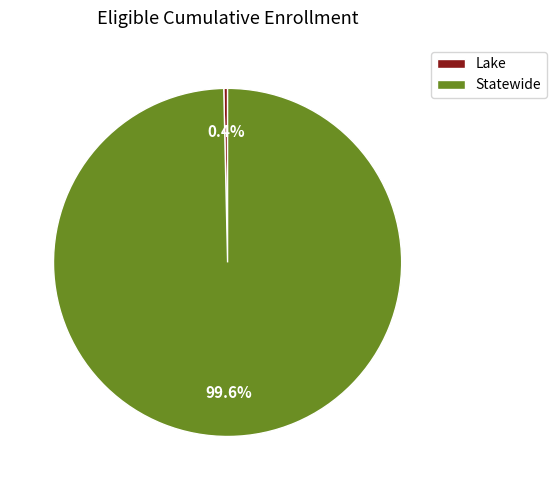

To the nearest percent, what is the difference between the Lake and Statewide slice percentages?

99%